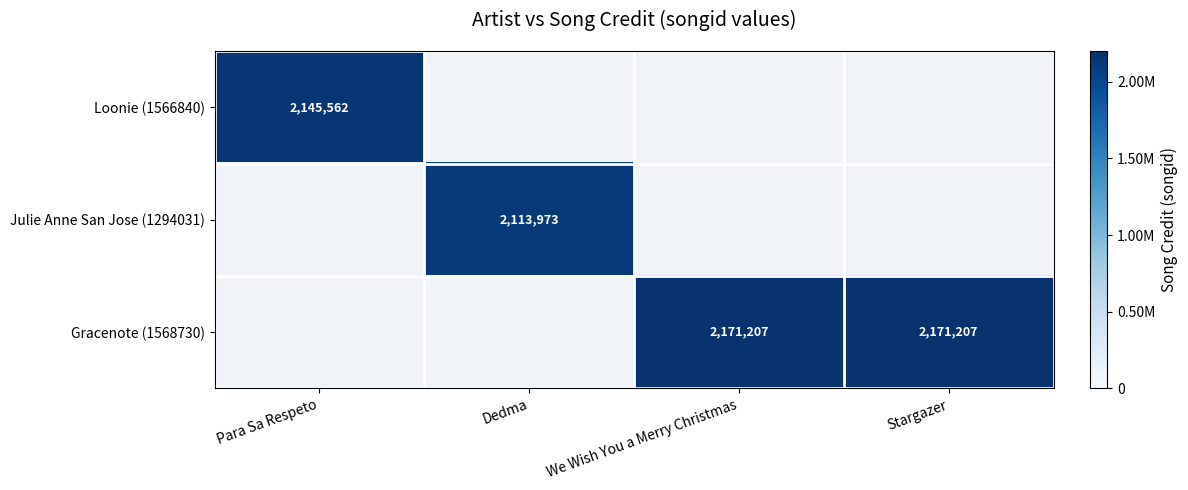

The Gracenote (1568730) series shows 2171207 at We Wish You a Merry Christmas. True or false?

True